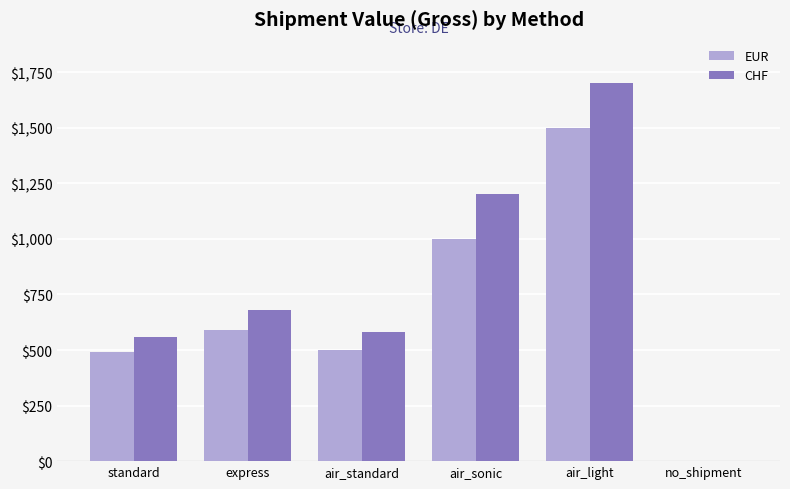

How many groups of bars are there?

6